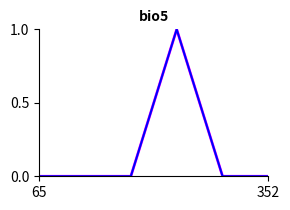

Is this an area chart (filled region under the line)?

No